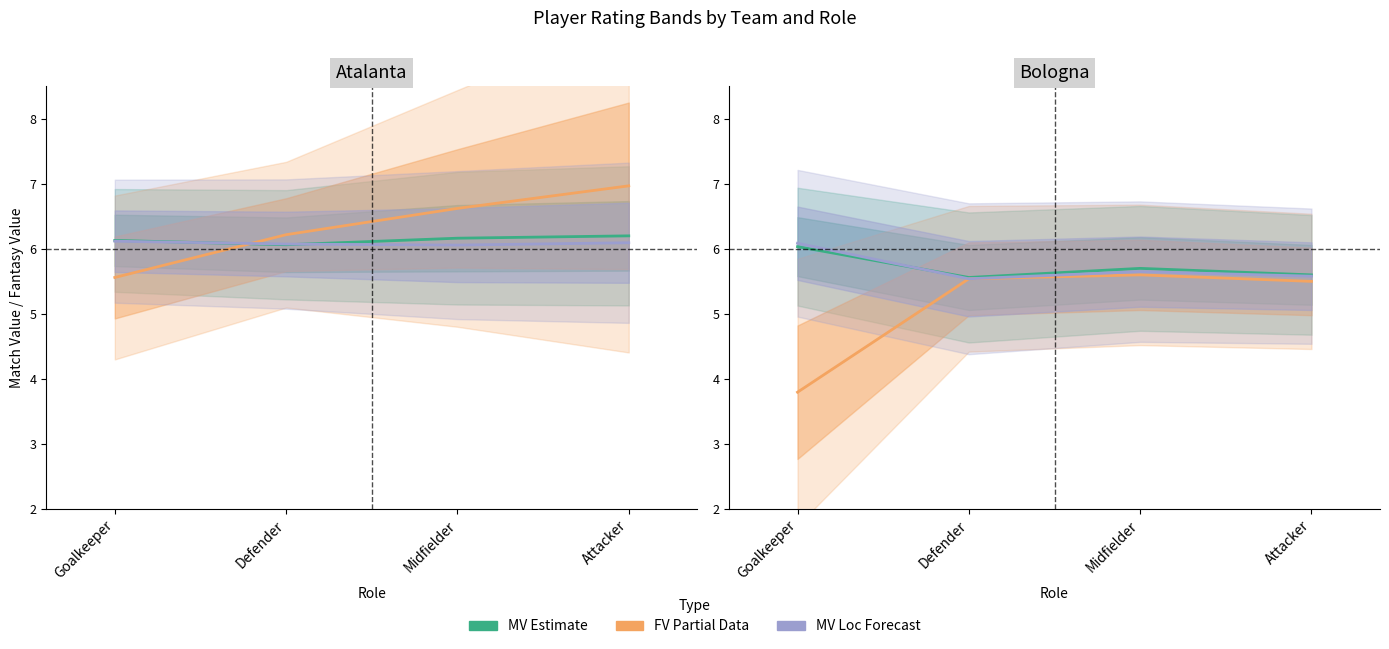

What is the difference between the maximum and second lowest values in the MV (Estimate) series?

0.4